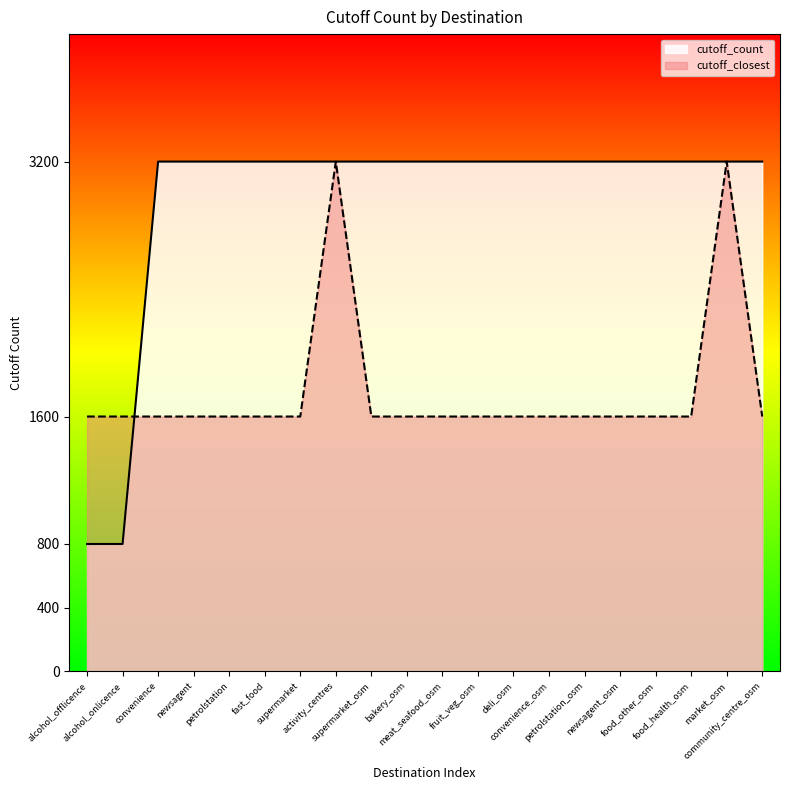

The cutoff_count series shows 3200 at bakery_osm. True or false?

True